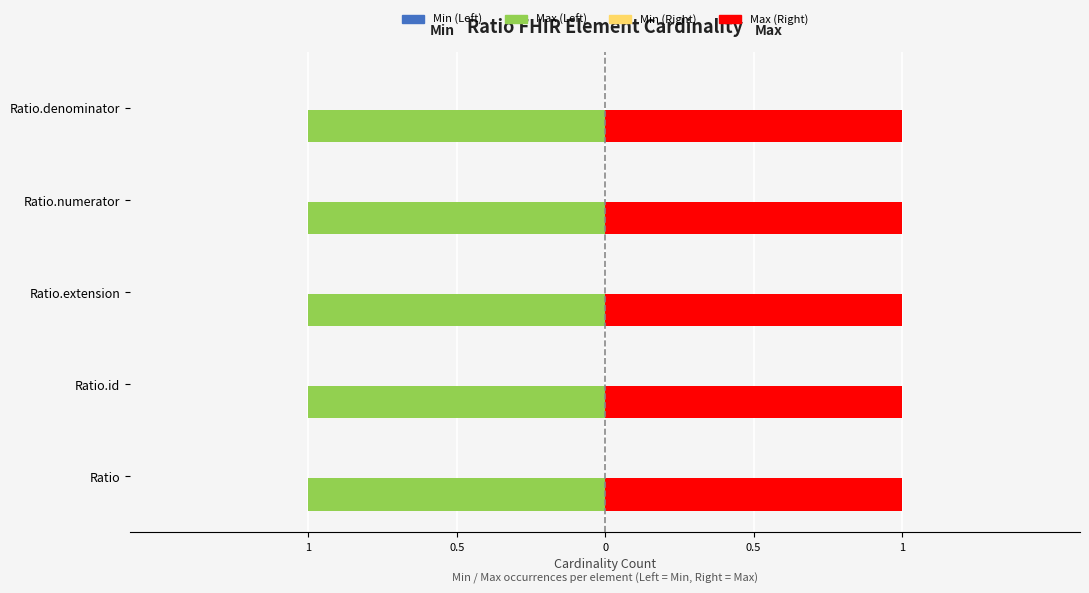

What is the spread (max minus min) of values at Ratio.denominator?

1